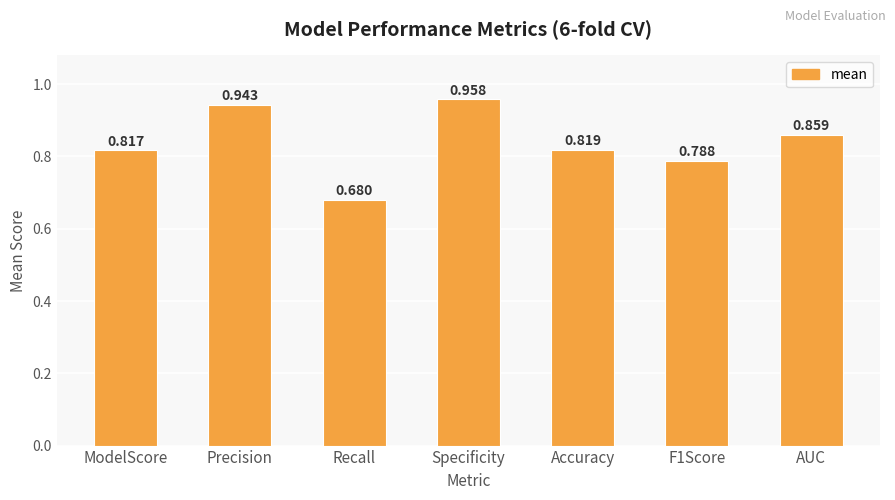

What is the label of the 5th bar from the right?

Recall